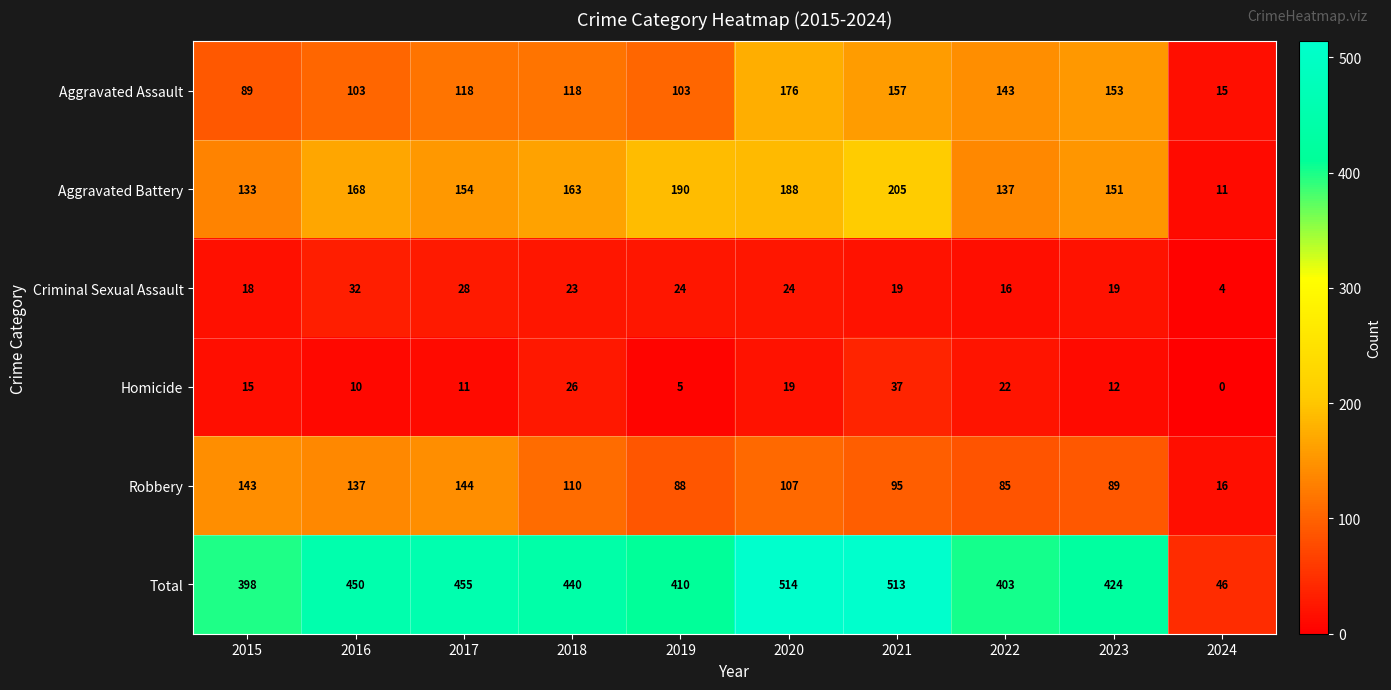

Which series changed the most between 2017 and 2024?

Total